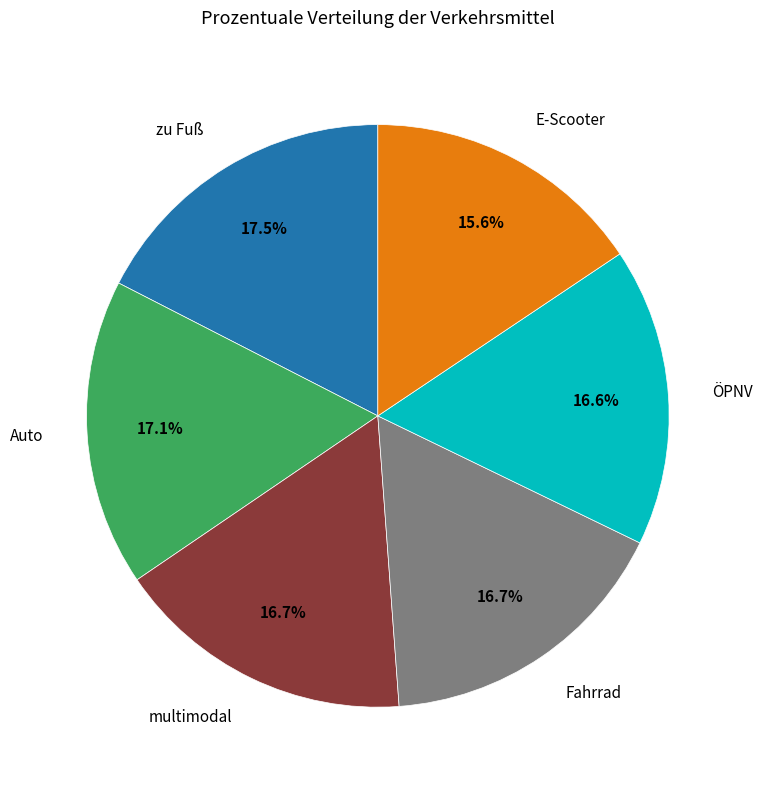

How many segments does this pie chart have?

6